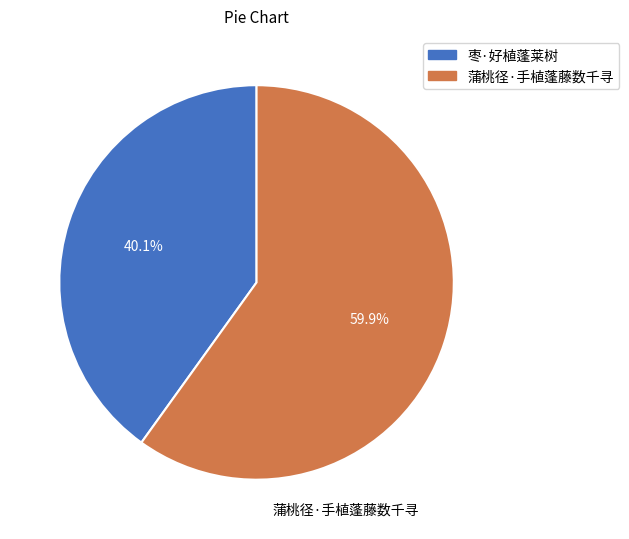

Is there any slice that represents more than half of the pie?

Yes